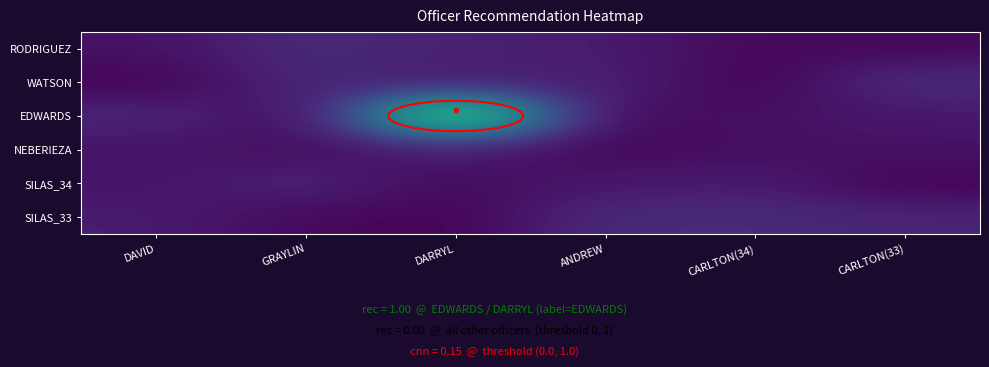

Reading right to left, what are all the values shown in this chart?

RODRIGUEZ: CARLTON(33)=0.0	CARLTON(34)=0.0	ANDREW=0.1	DARRYL=0.1	GRAYLIN=0.1	DAVID=0.1
WATSON: CARLTON(33)=0.1	CARLTON(34)=0.0	ANDREW=0.1	DARRYL=0.1	GRAYLIN=0.1	DAVID=0.0
EDWARDS: CARLTON(33)=0.1	CARLTON(34)=0.0	ANDREW=0.0	DARRYL=1.0	GRAYLIN=0.0	DAVID=0.1
NEBERIEZA: CARLTON(33)=0.1	CARLTON(34)=0.0	ANDREW=0.0	DARRYL=0.1	GRAYLIN=0.0	DAVID=0.1
SILAS_34: CARLTON(33)=0.0	CARLTON(34)=0.1	ANDREW=0.1	DARRYL=0.0	GRAYLIN=0.1	DAVID=0.1
SILAS_33: CARLTON(33)=0.1	CARLTON(34)=0.1	ANDREW=0.1	DARRYL=0.0	GRAYLIN=0.0	DAVID=0.1